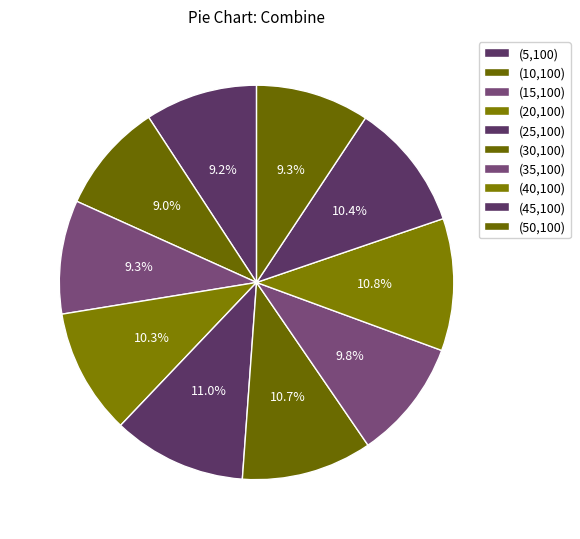

True or false: (40,100) accounts for 11% of the total.

True